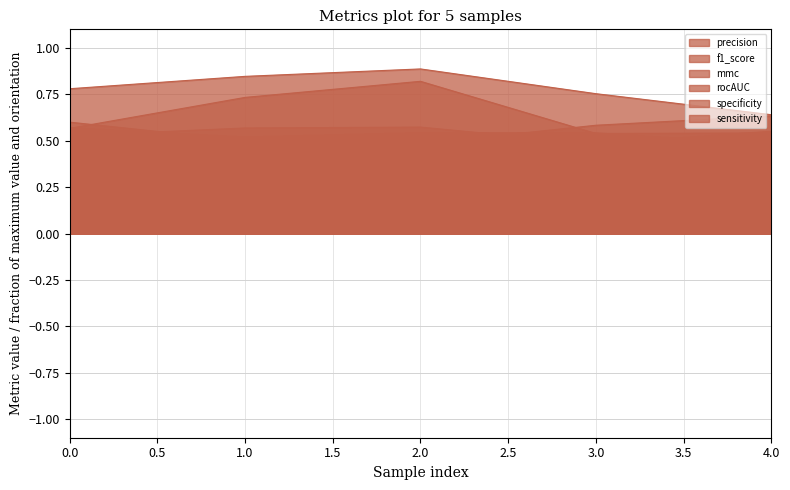

Where is the first local maximum for specificity?

2